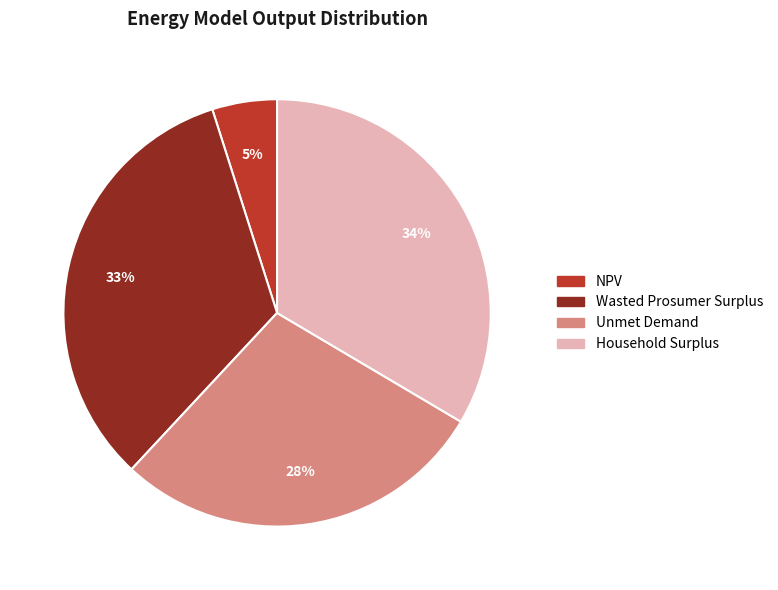

Is NPV the majority of the pie?

No